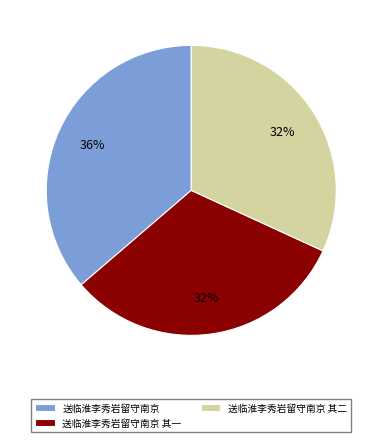

Does 送临淮李秀岩留守南京 其二 represent more than half of the total?

No